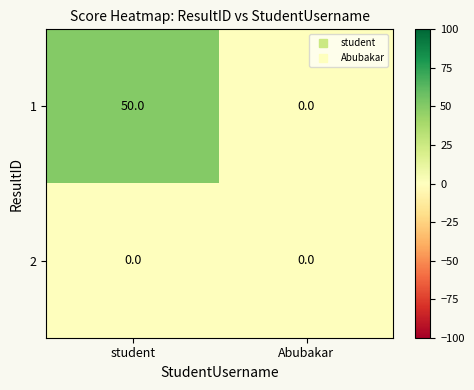

Reading left to right, what are all the values shown in this chart?

1: 50	0
2: 0	0